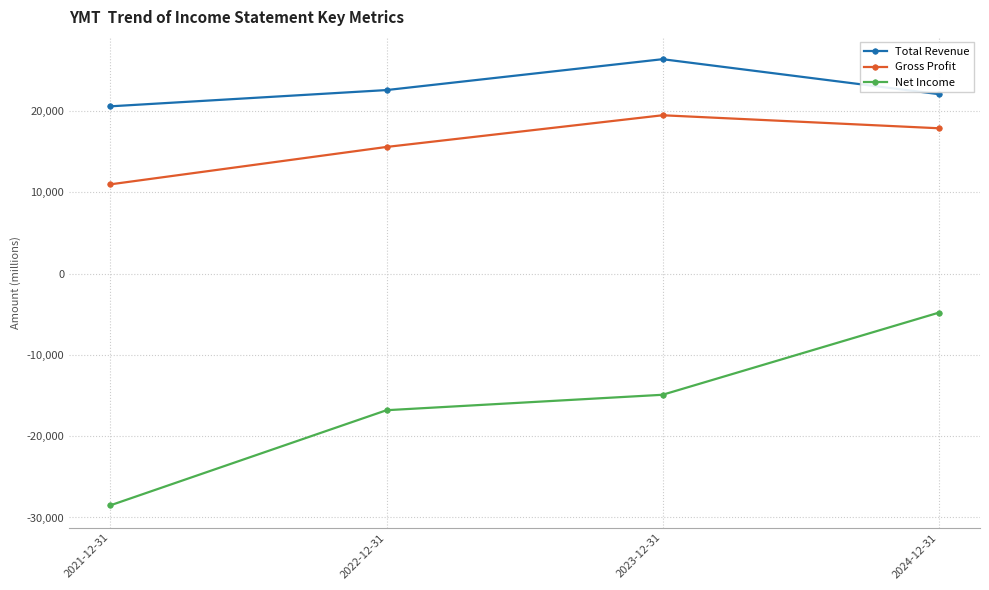

What is the difference between the second highest and minimum values in the Net Income series?

13600